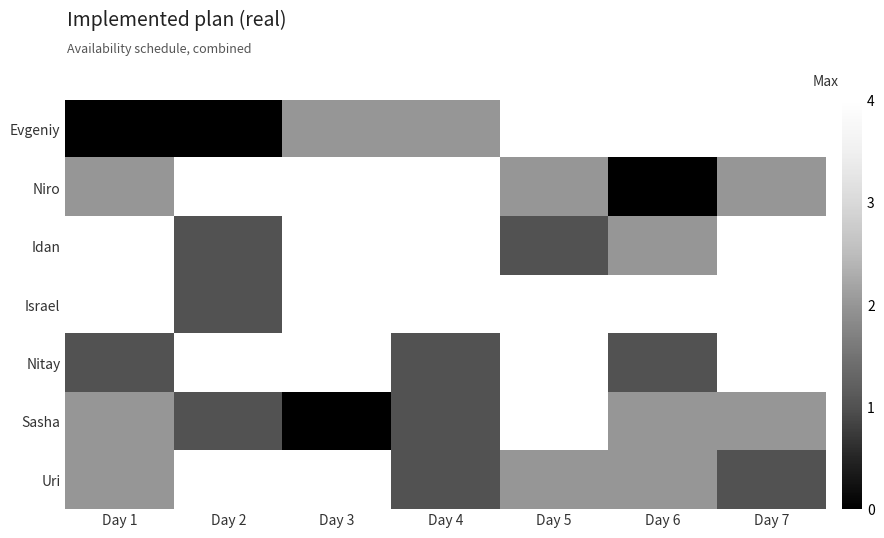

Which series has the largest total across all categories?

Israel